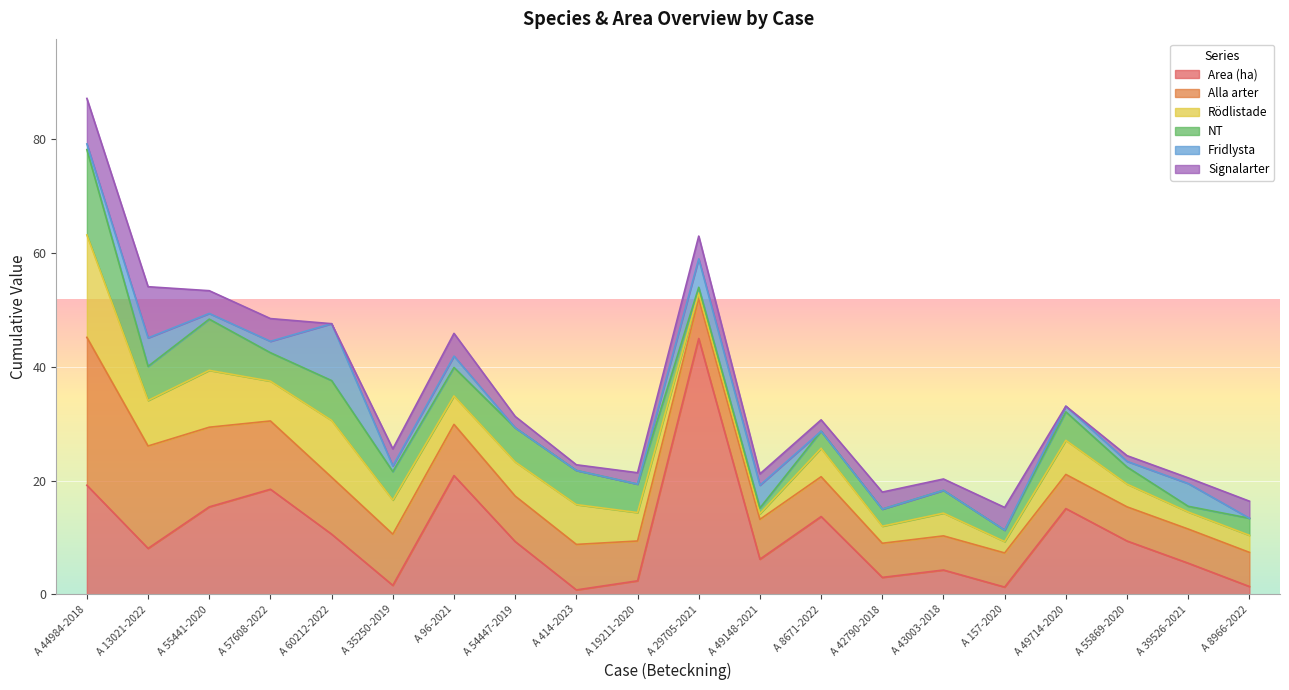

Reading left to right, extract all data points from this chart.

Area (ha): A 44984-2018=19.2	A 13021-2022=8.1	A 55441-2020=15.4	A 57608-2022=18.5	A 60212-2022=10.6	A 35250-2019=1.6	A 96-2021=20.9	A 54447-2019=9.3	A 414-2023=0.8	A 19211-2020=2.4	A 29705-2021=45.0	A 49148-2021=6.2	A 8671-2022=13.7	A 42790-2018=3.0	A 43003-2018=4.3	A 157-2020=1.3	A 49714-2020=15.1	A 55869-2020=9.4	A 39526-2021=5.5	A 8966-2022=1.4
Alla arter: A 44984-2018=26.0	A 13021-2022=18.0	A 55441-2020=14.0	A 57608-2022=12.0	A 60212-2022=10.0	A 35250-2019=9.0	A 96-2021=9.0	A 54447-2019=8.0	A 414-2023=8.0	A 19211-2020=7.0	A 29705-2021=7.0	A 49148-2021=7.0	A 8671-2022=7.0	A 42790-2018=6.0	A 43003-2018=6.0	A 157-2020=6.0	A 49714-2020=6.0	A 55869-2020=6.0	A 39526-2021=6.0	A 8966-2022=6.0
Rödlistade: A 44984-2018=18.0	A 13021-2022=8.0	A 55441-2020=10.0	A 57608-2022=7.0	A 60212-2022=10.0	A 35250-2019=6.0	A 96-2021=5.0	A 54447-2019=6.0	A 414-2023=7.0	A 19211-2020=5.0	A 29705-2021=1.0	A 49148-2021=1.0	A 8671-2022=5.0	A 42790-2018=3.0	A 43003-2018=4.0	A 157-2020=2.0	A 49714-2020=6.0	A 55869-2020=4.0	A 39526-2021=3.0	A 8966-2022=3.0
NT: A 44984-2018=15.0	A 13021-2022=6.0	A 55441-2020=9.0	A 57608-2022=5.0	A 60212-2022=7.0	A 35250-2019=5.0	A 96-2021=5.0	A 54447-2019=6.0	A 414-2023=6.0	A 19211-2020=5.0	A 29705-2021=1.0	A 49148-2021=1.0	A 8671-2022=3.0	A 42790-2018=3.0	A 43003-2018=4.0	A 157-2020=2.0	A 49714-2020=5.0	A 55869-2020=3.0	A 39526-2021=1.0	A 8966-2022=3.0
Fridlysta: A 44984-2018=1.0	A 13021-2022=5.0	A 55441-2020=1.0	A 57608-2022=2.0	A 60212-2022=10.0	A 35250-2019=1.0	A 96-2021=2.0	A 54447-2019=0.0	A 414-2023=0.0	A 19211-2020=0.0	A 29705-2021=5.0	A 49148-2021=4.0	A 8671-2022=0.0	A 42790-2018=0.0	A 43003-2018=0.0	A 157-2020=0.0	A 49714-2020=1.0	A 55869-2020=1.0	A 39526-2021=4.0	A 8966-2022=0.0
Signalarter: A 44984-2018=8.0	A 13021-2022=9.0	A 55441-2020=4.0	A 57608-2022=4.0	A 60212-2022=0.0	A 35250-2019=3.0	A 96-2021=4.0	A 54447-2019=2.0	A 414-2023=1.0	A 19211-2020=2.0	A 29705-2021=4.0	A 49148-2021=2.0	A 8671-2022=2.0	A 42790-2018=3.0	A 43003-2018=2.0	A 157-2020=4.0	A 49714-2020=0.0	A 55869-2020=1.0	A 39526-2021=1.0	A 8966-2022=3.0